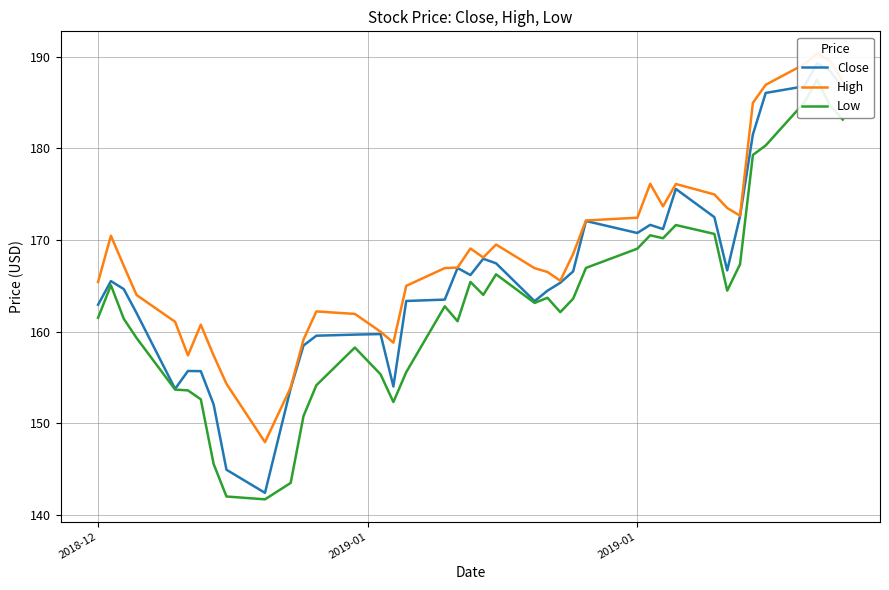

Which series has the largest total across all categories?

High